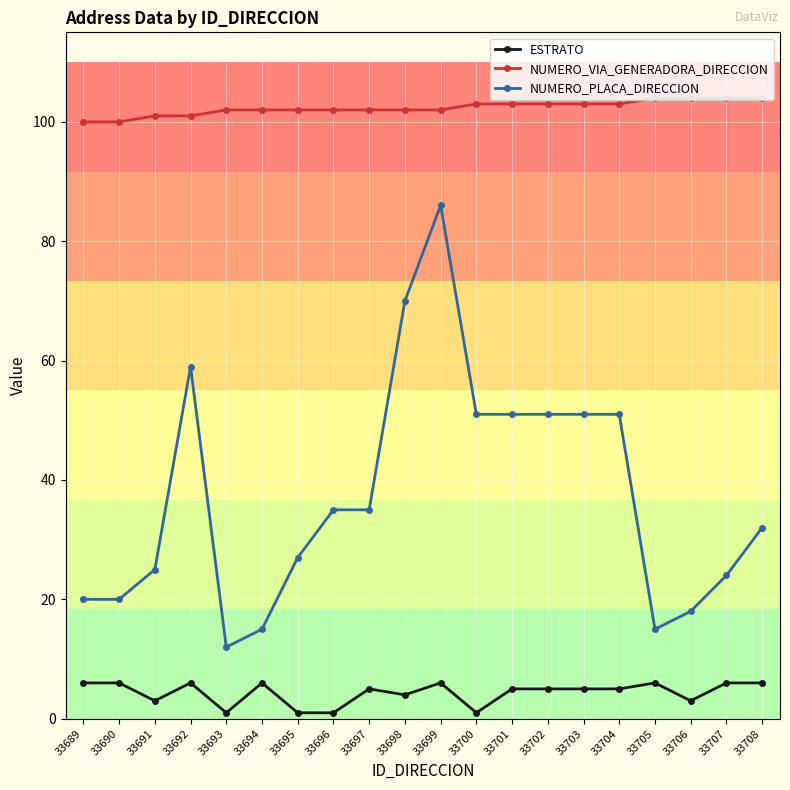

What is the value of the NUMERO_VIA_GENERADORA_DIRECCION point at the 4th from the left?

101